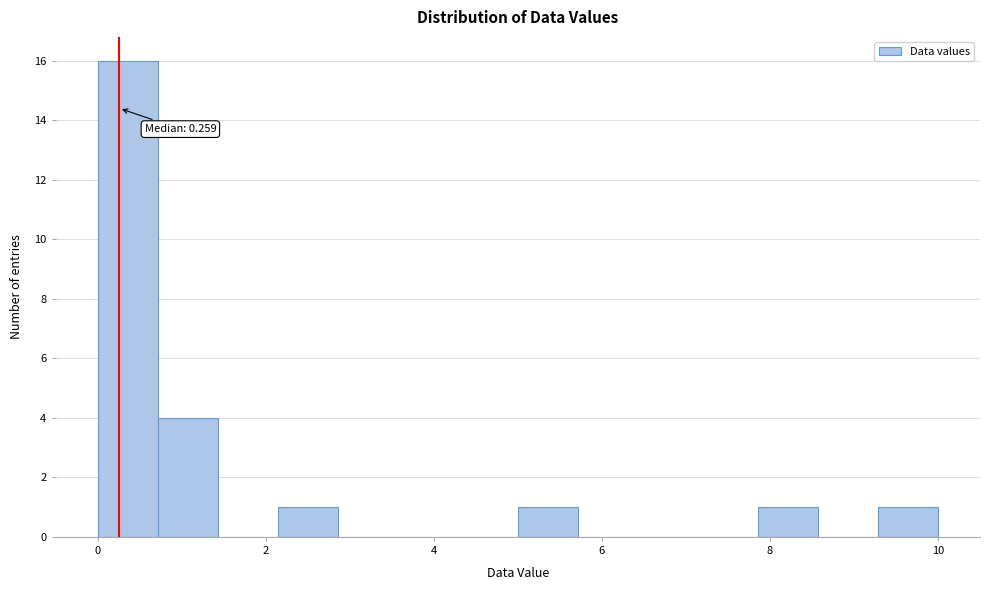

Around what value on the x-axis is the tallest bar? Give the approximate position of its centre, as read against the axis.

0.4